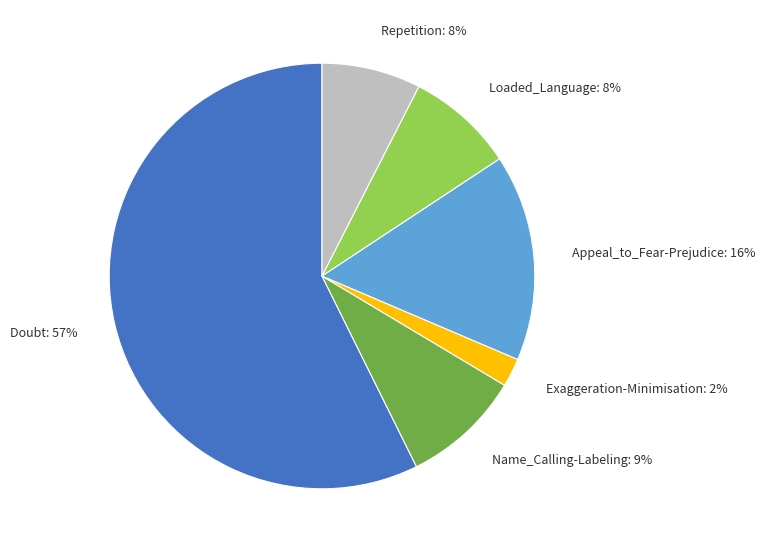

To the nearest percent, what portion does Name_Calling-Labeling represent?

9%